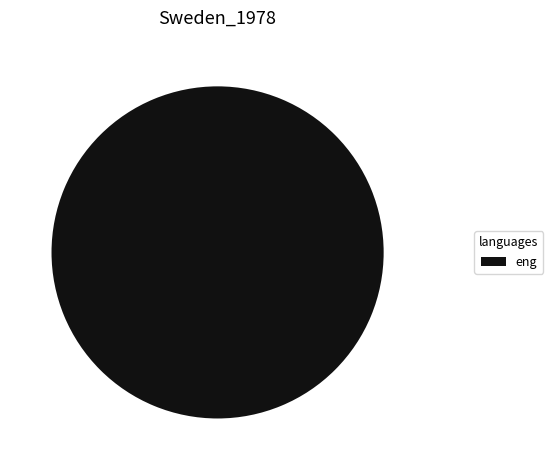

Is it true that 1 is 85% of the pie?

False